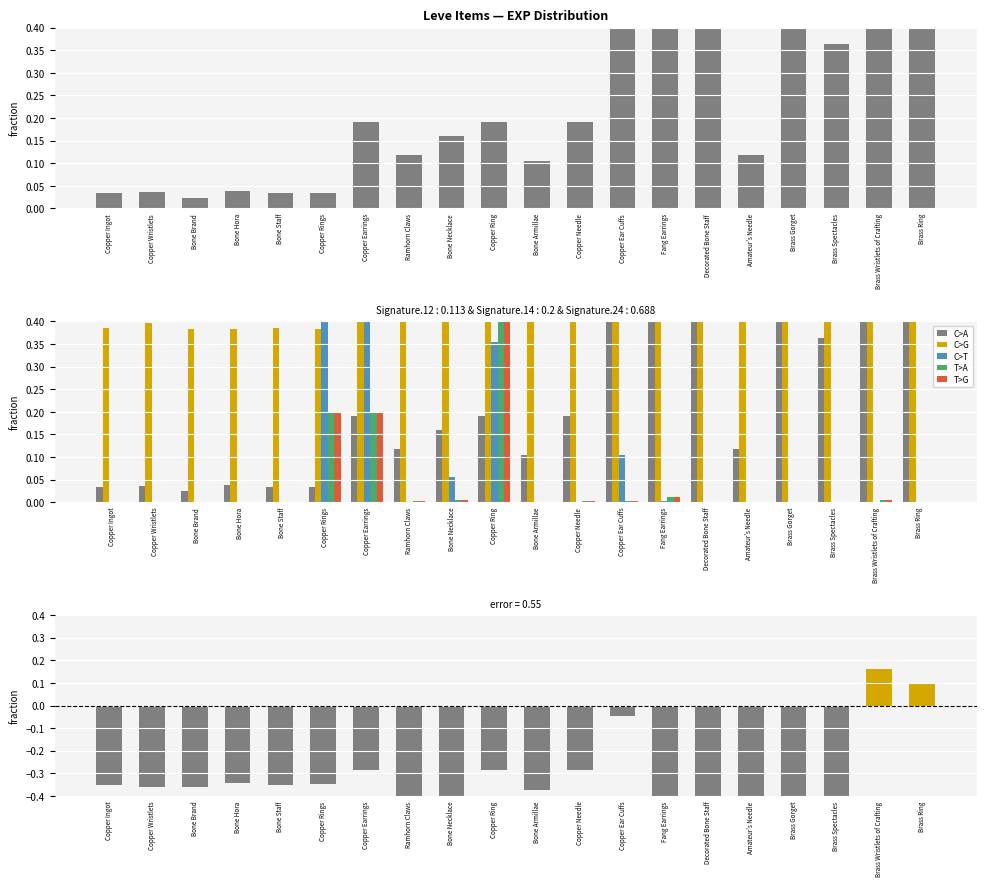

At how many categories does at least one series exceed 0?

20